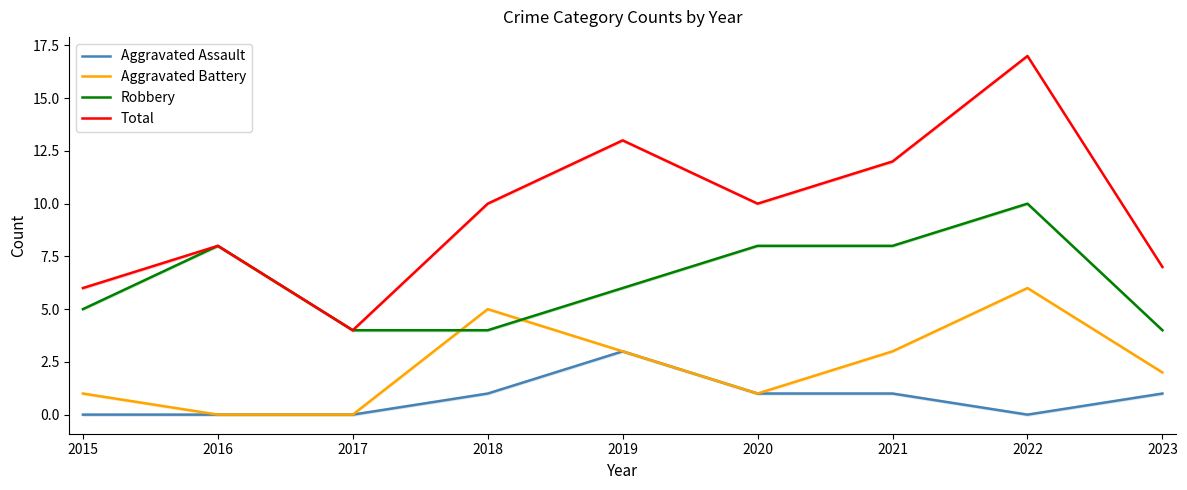

What is the average value of the Total series?

10